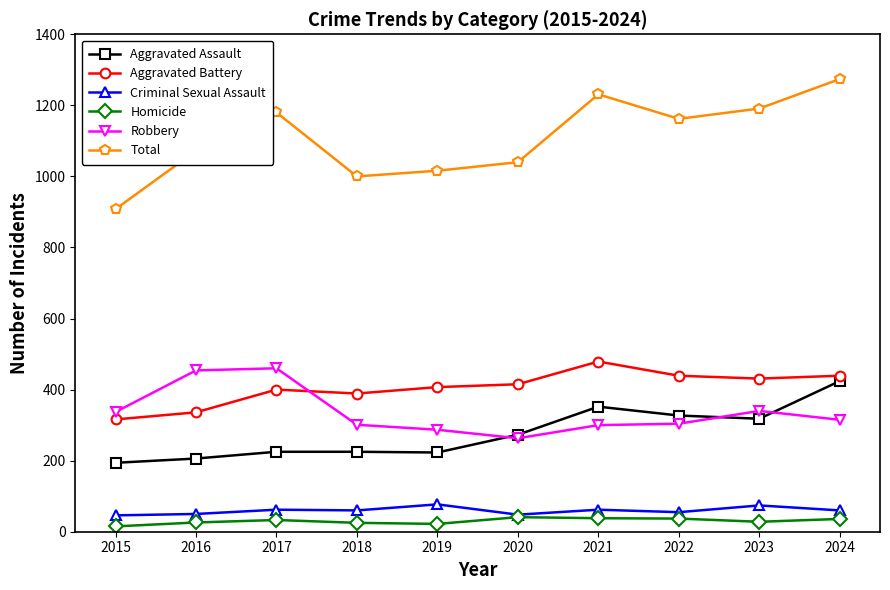

What is the difference between the Criminal Sexual Assault values at 2023 and 2021?

12